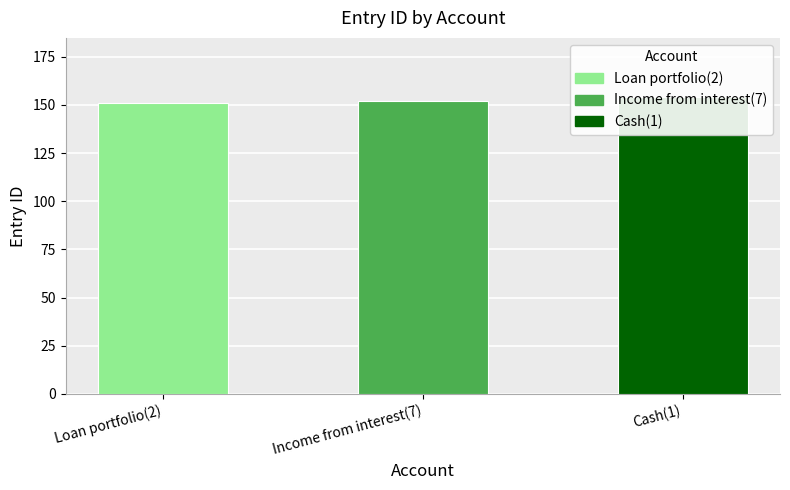

Are the bars horizontal?

No